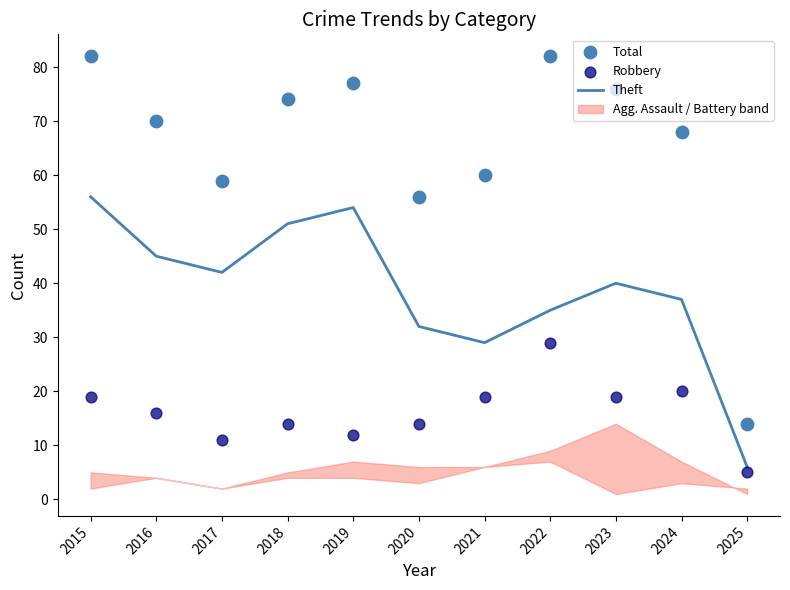

Is the value of Robbery at 2015 greater than the value of Total at 2015?

No